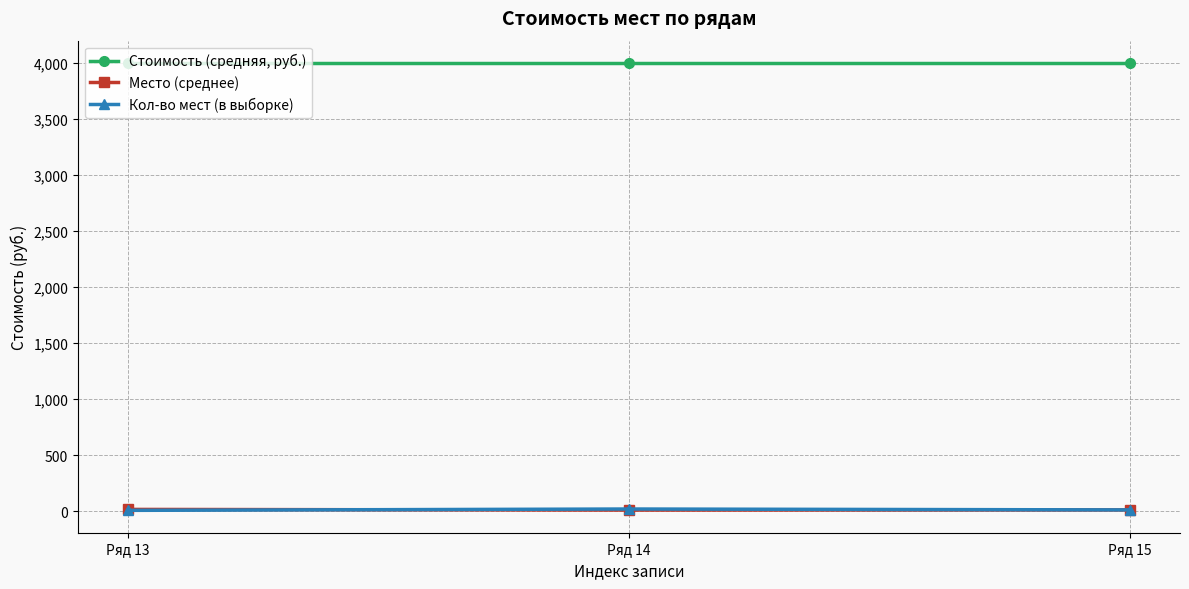

At how many categories does at least one series exceed 1344?

3